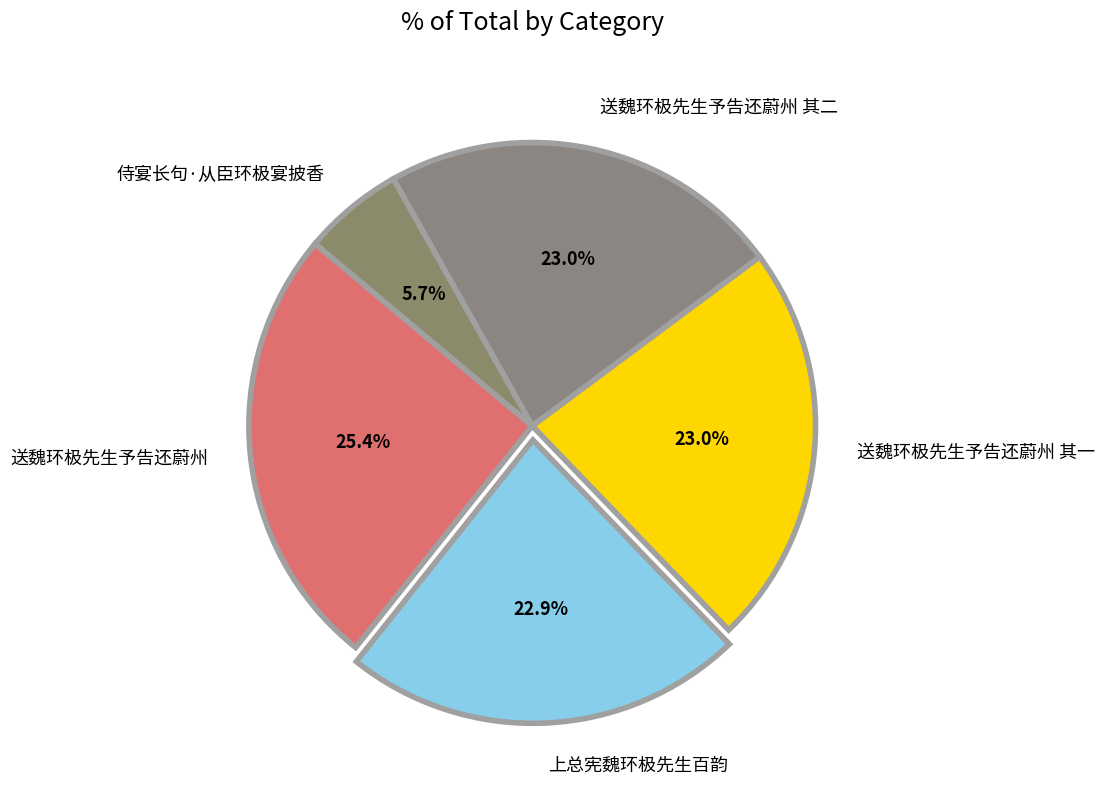

Do 送魏环极先生予告还蔚州 其二 and 送魏环极先生予告还蔚州 together represent more than half of the pie?

No